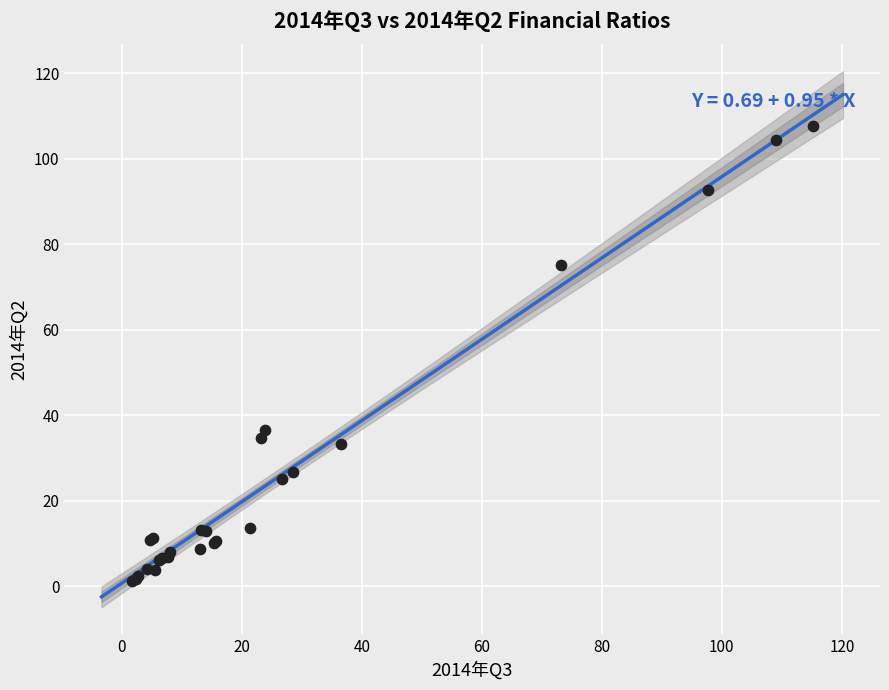

What Y value in the scatter plot is closest to 54?

36.5